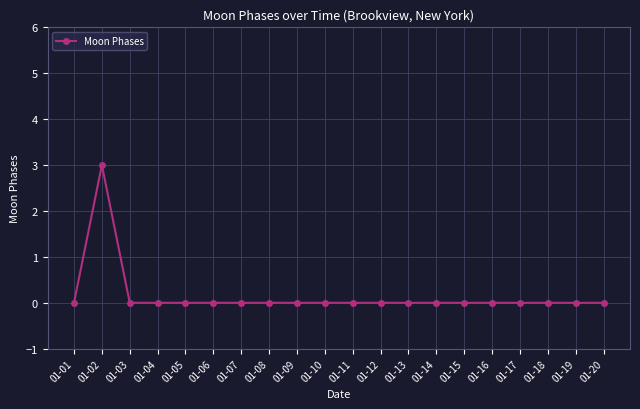

Reading left to right, list all the values displayed in this chart.

0	3	0	0	0	0	0	0	0	0	0	0	0	0	0	0	0	0	0	0